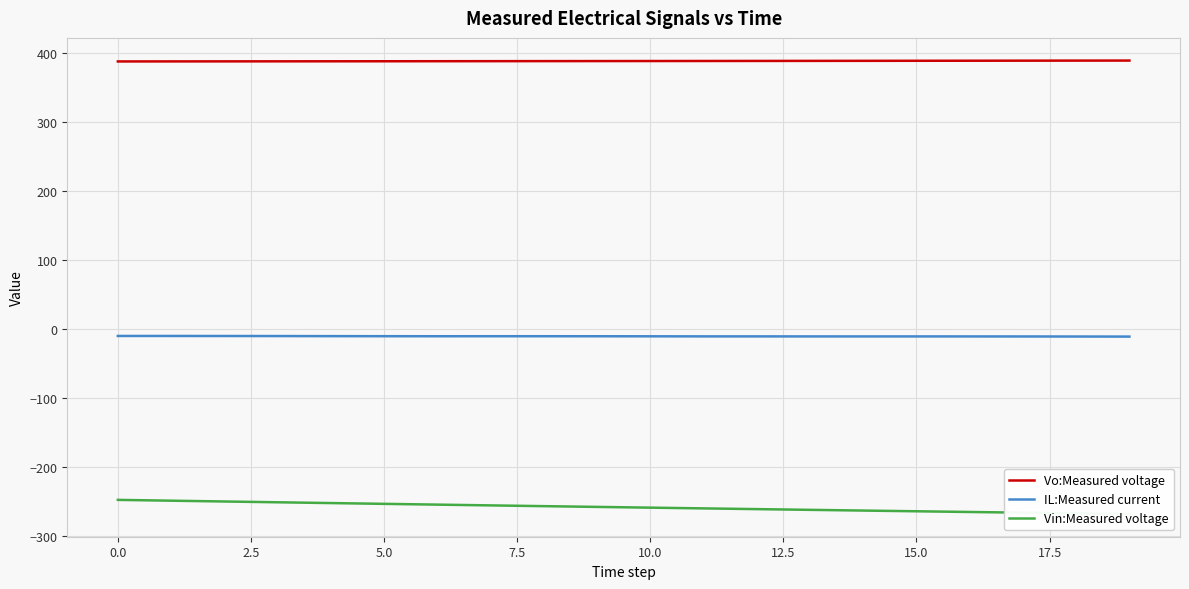

The value of Vo:Measured voltage at 10.0 is 654.1. True or false?

False